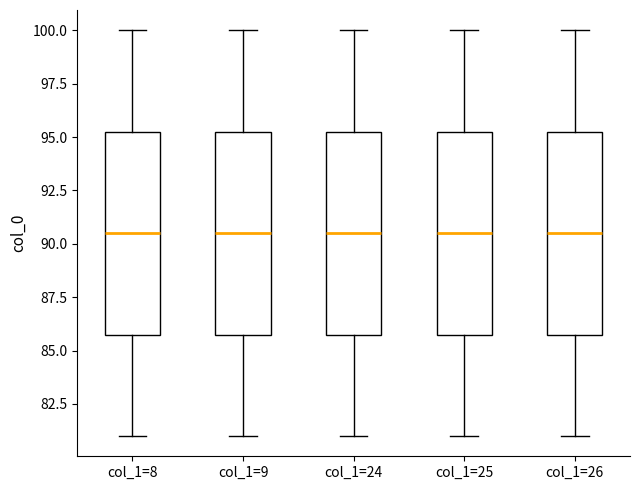

Reading left to right, transcribe this box plot: for each box, give where its median line is, the range the box spans, and where its two whiskers end, as read against the y-axis. The values are not printed on the chart, so give them approximately, as read against the axis.

col_1=8: median 90.5, box 86.0 to 95.5, whiskers 81.0 to 100.0
col_1=9: median 90.5, box 86.0 to 95.5, whiskers 81.0 to 100.0
col_1=24: median 90.5, box 86.0 to 95.5, whiskers 81.0 to 100.0
col_1=25: median 90.5, box 86.0 to 95.5, whiskers 81.0 to 100.0
col_1=26: median 90.5, box 86.0 to 95.5, whiskers 81.0 to 100.0